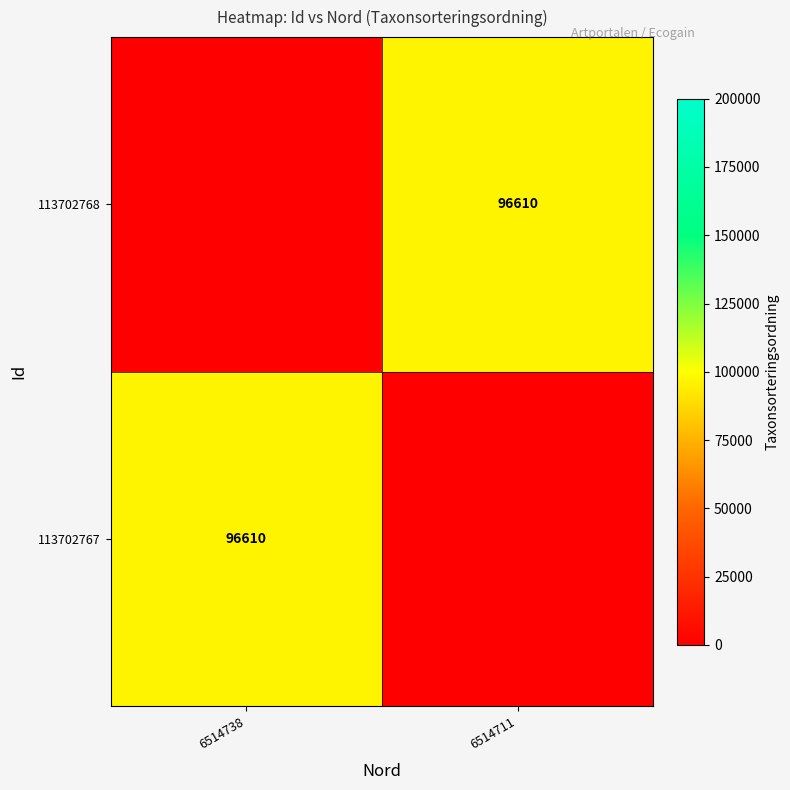

At which category is the sum across all series the highest?

6514738